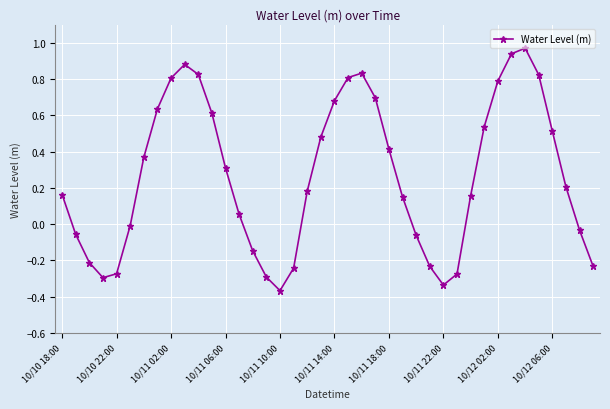

Does the chart have visible grid lines?

Yes